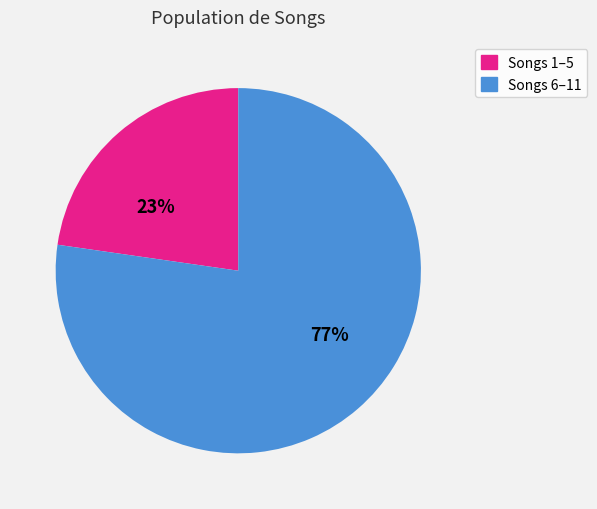

To the nearest percent, what is the average slice percentage?

50%